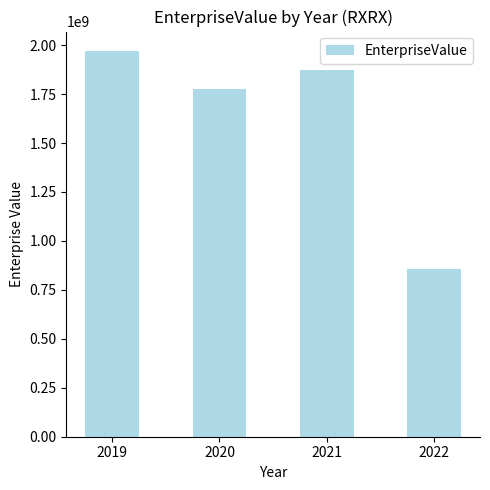

What is the value of the 1st bar from the left?

1970675116.0